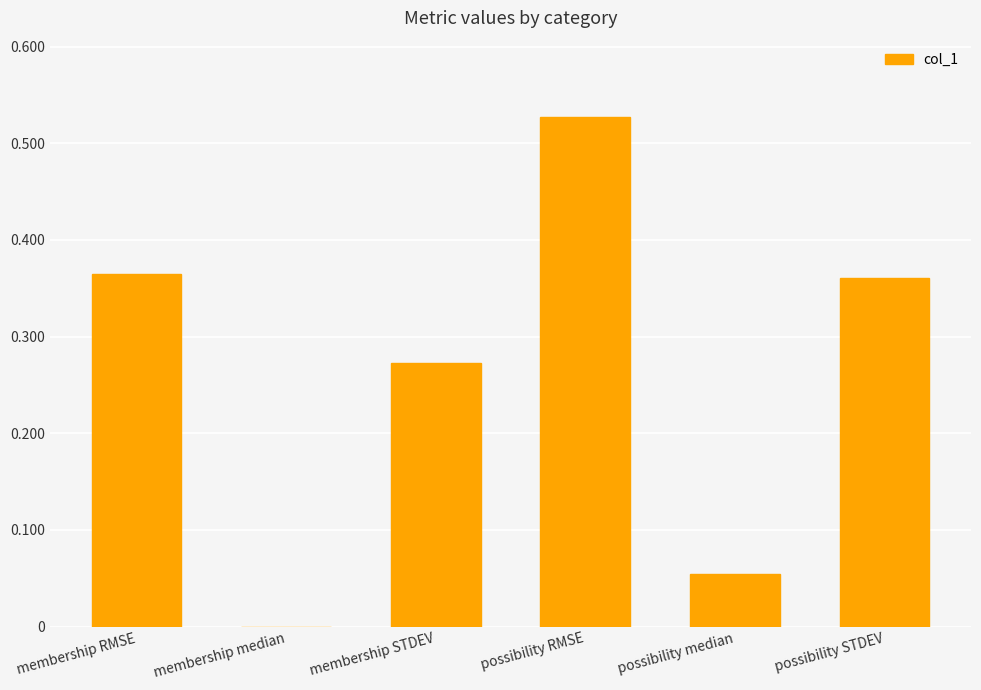

What is the sum of all values?

1.6